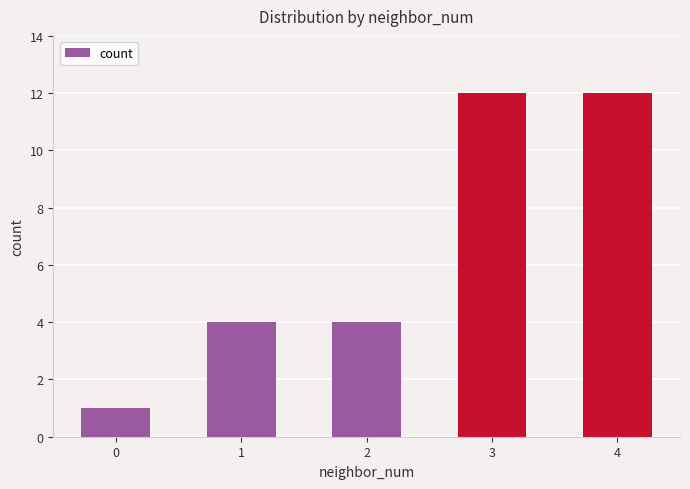

What is the sum of the values at 4 and 3?

24